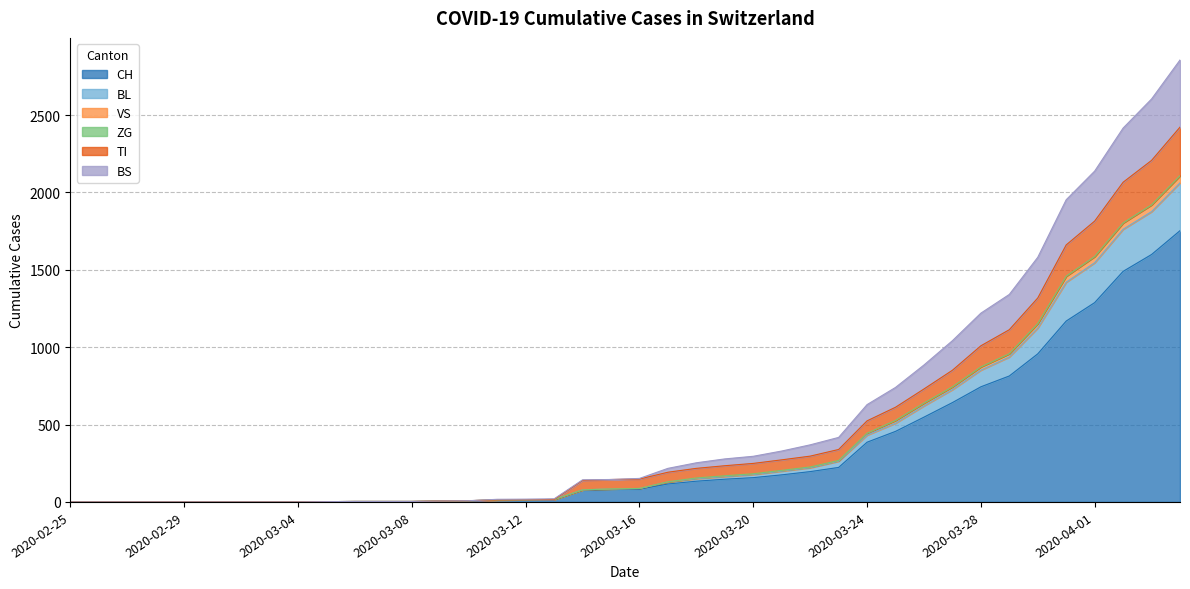

What is the maximum value for CH?

1753